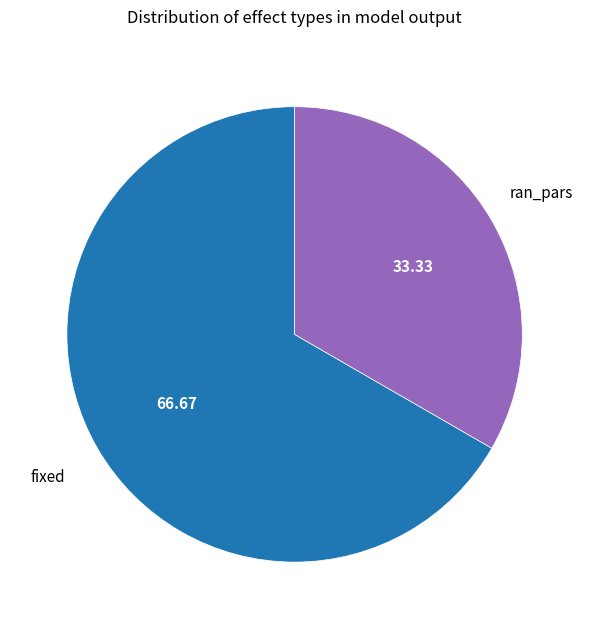

Is there a majority slice in this chart?

Yes